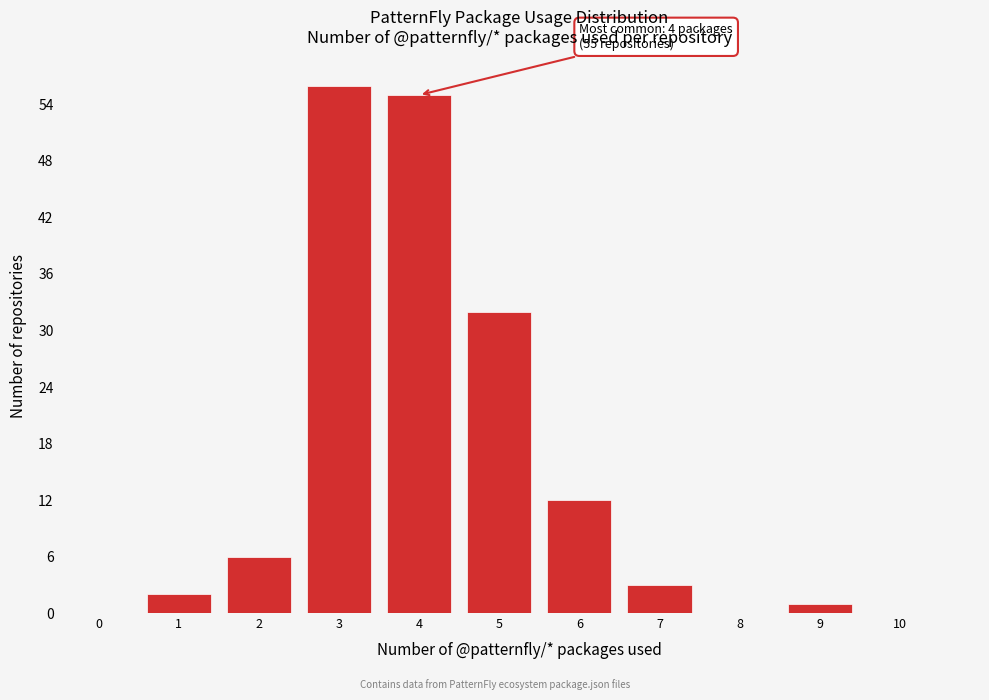

Reading right to left, list all the values displayed in this chart.

10=0	9=1	8=0	7=3	6=12	5=32	4=55	3=56	2=6	1=2	0=0